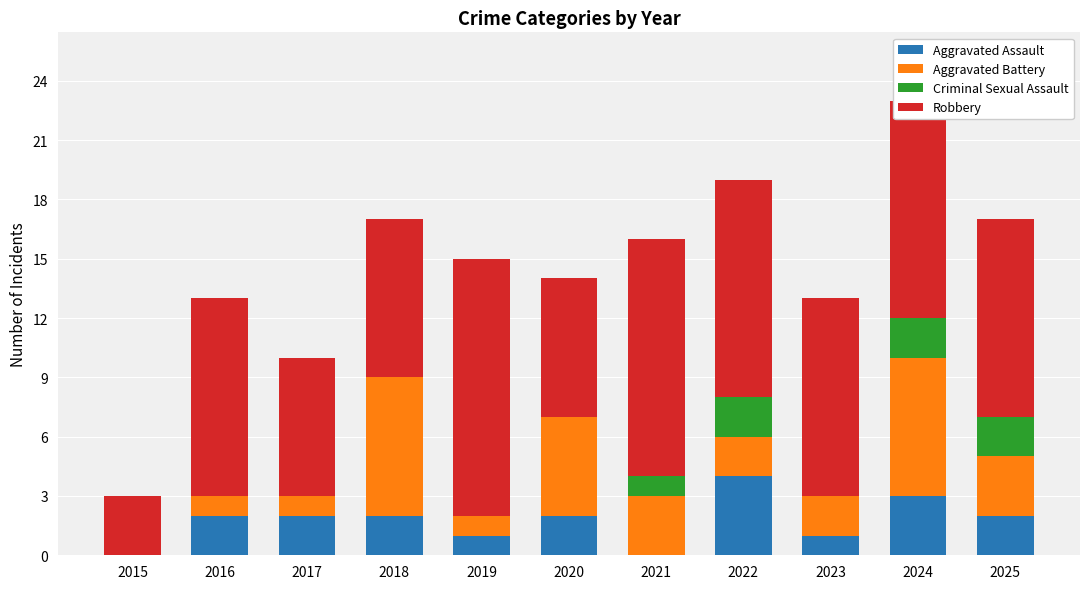

At which category is the sum across all series the highest?

2024